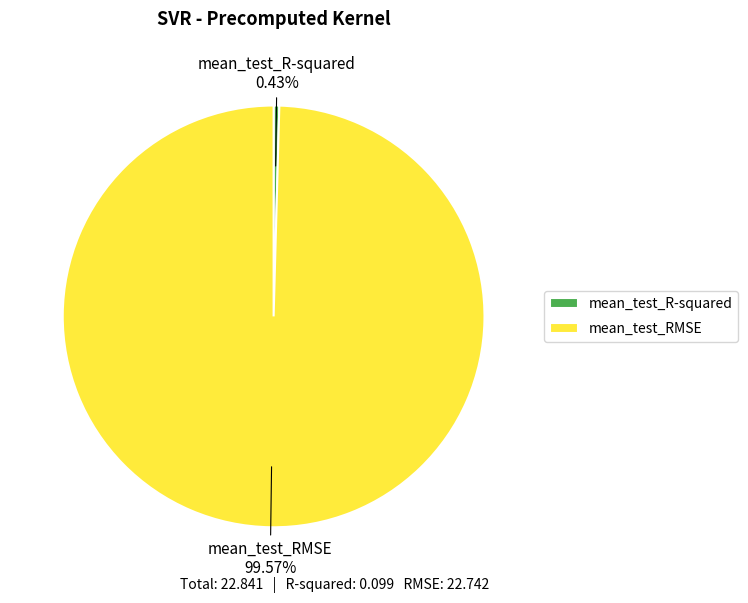

What portion of the pie excludes mean_test_RMSE?

0.4%